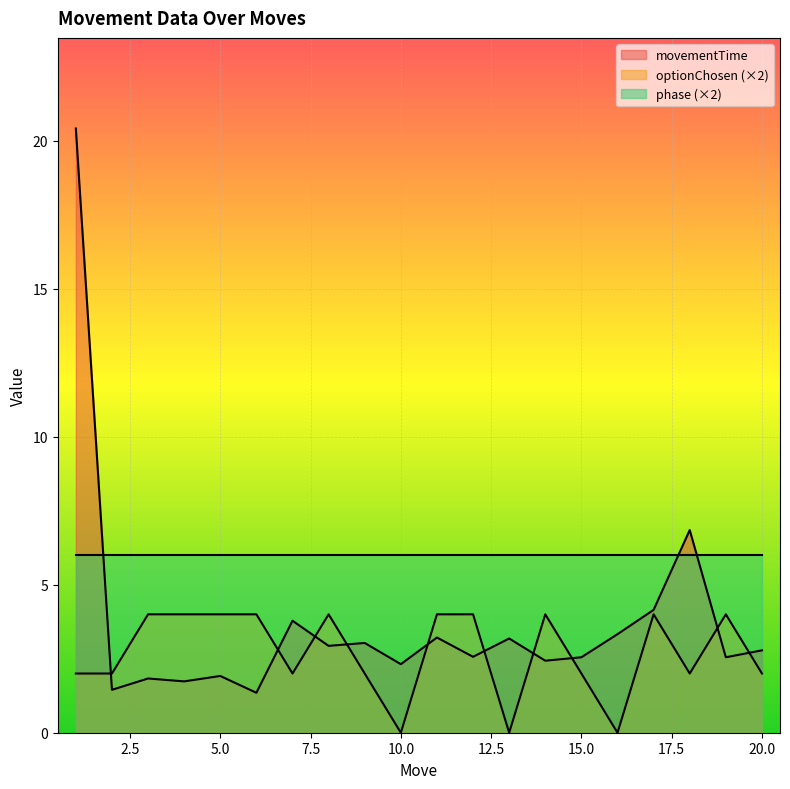

Which series has the largest total across all categories?

phase (×2)